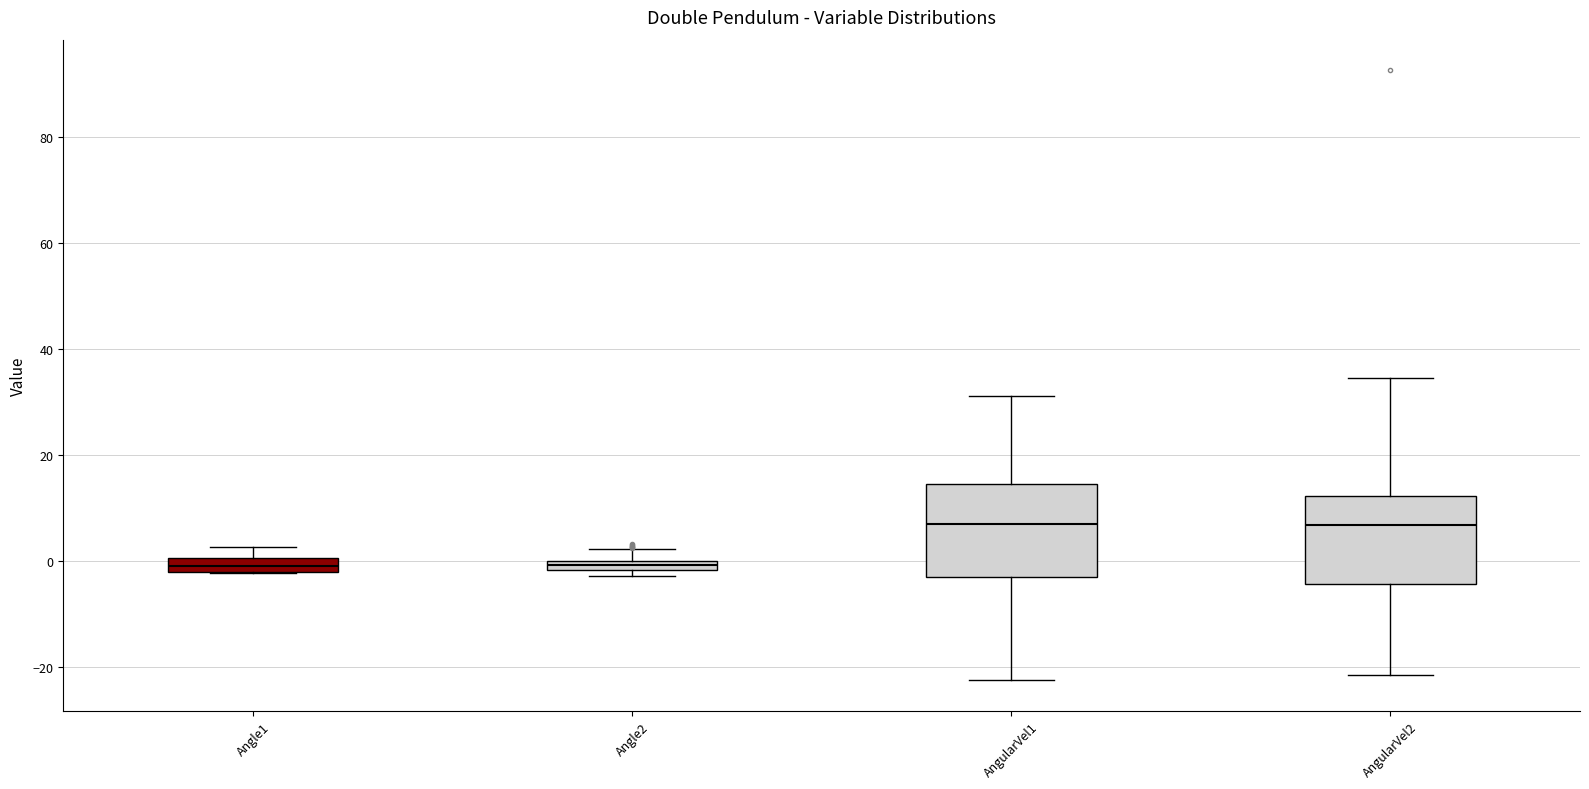

Where does the lower whisker of the box for AngularVel2 end on the y-axis? The values are not printed on the chart, so give them approximately, as read against the axis.

-22